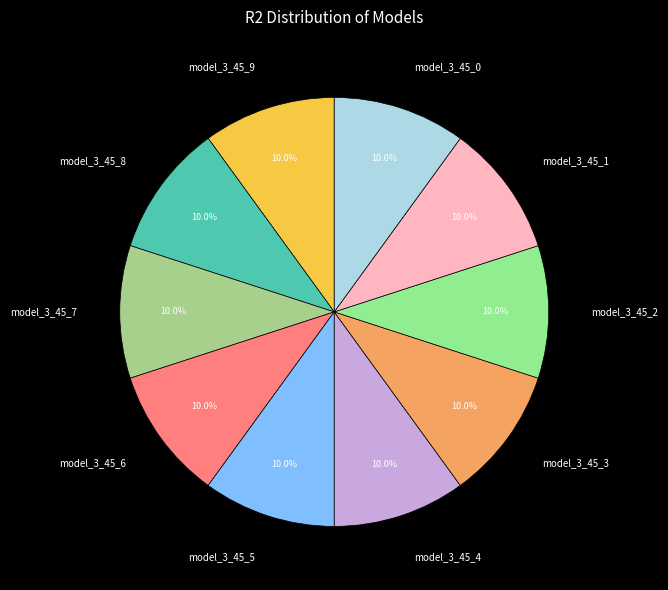

Combined, what portion of the pie is model_3_45_9 and model_3_45_0?

20.0%